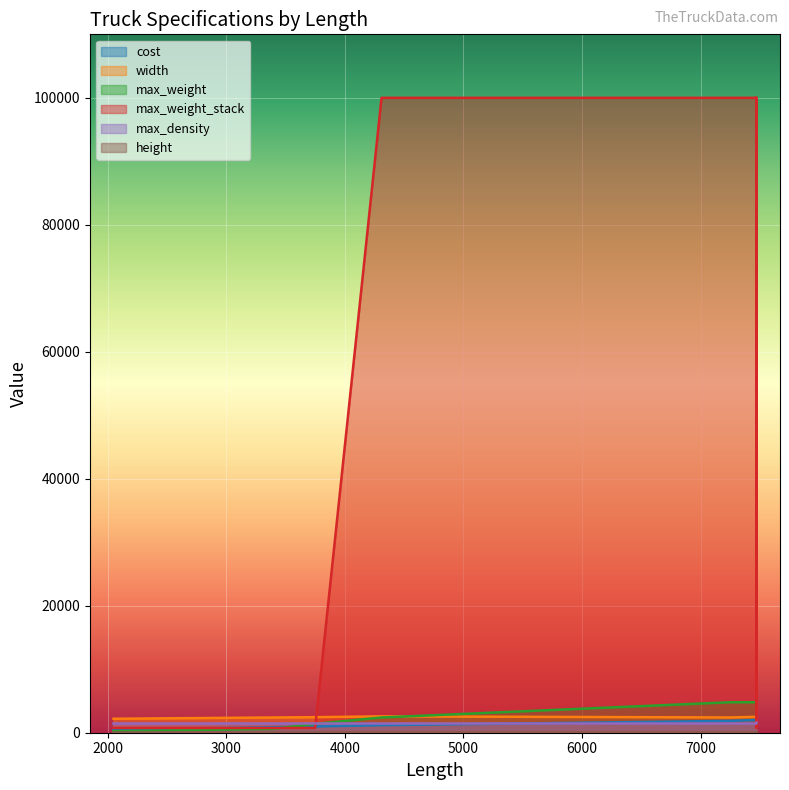

At which label is width closest to 2390?

3400